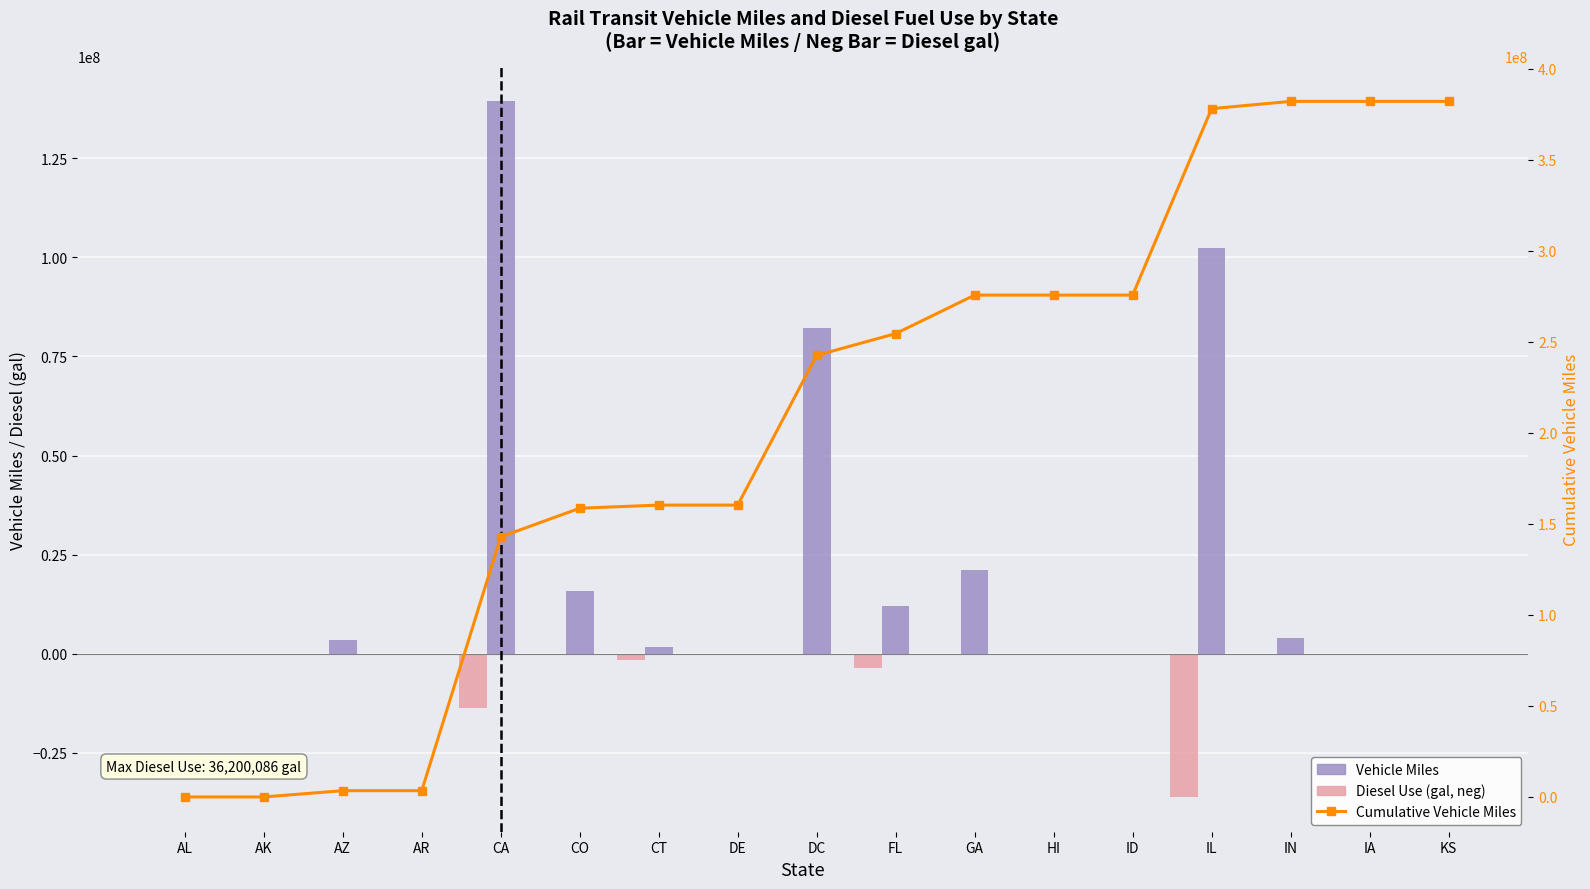

What is the maximum value shown in the chart?

382042008